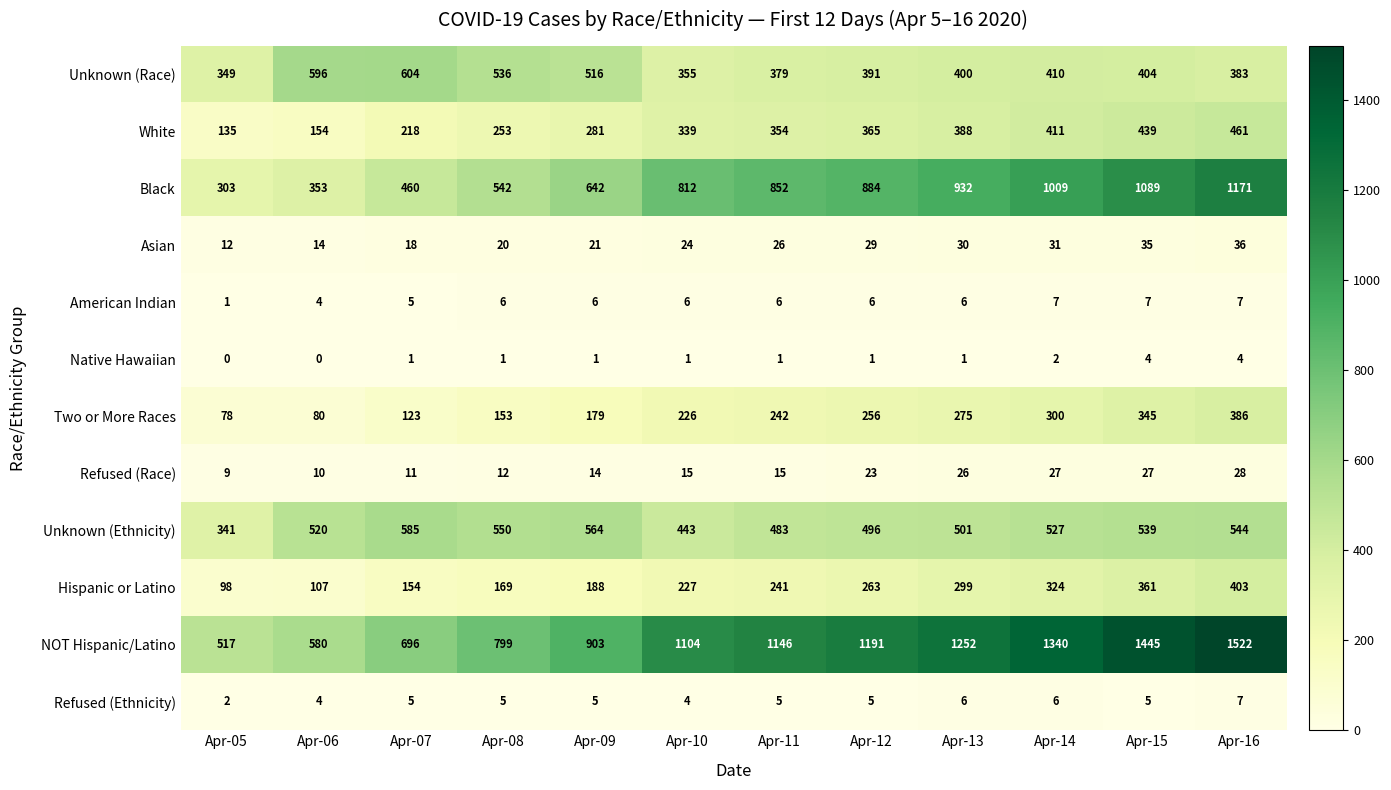

Where does the Unknown (Race) series first go above 404?

Apr-06